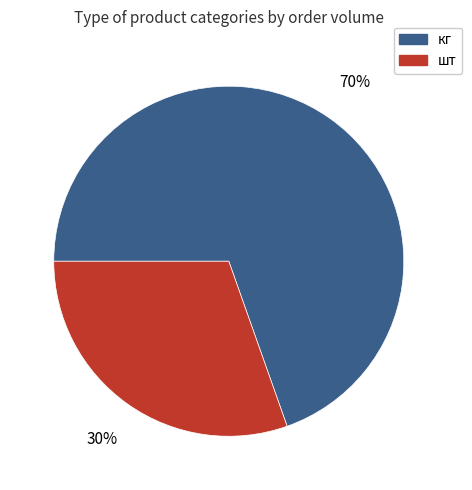

To the nearest percent, what is the average slice percentage?

50%